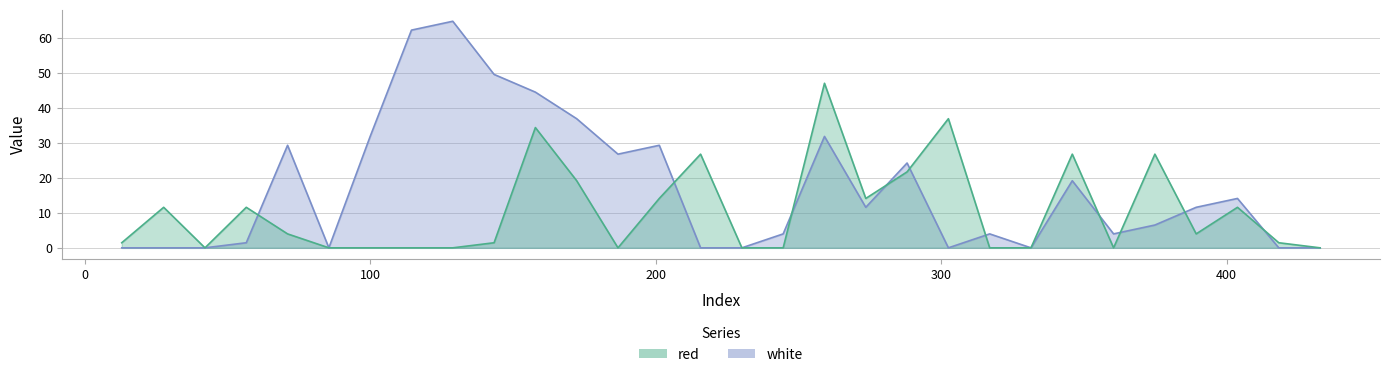

What is the average value of the red series?

10.5